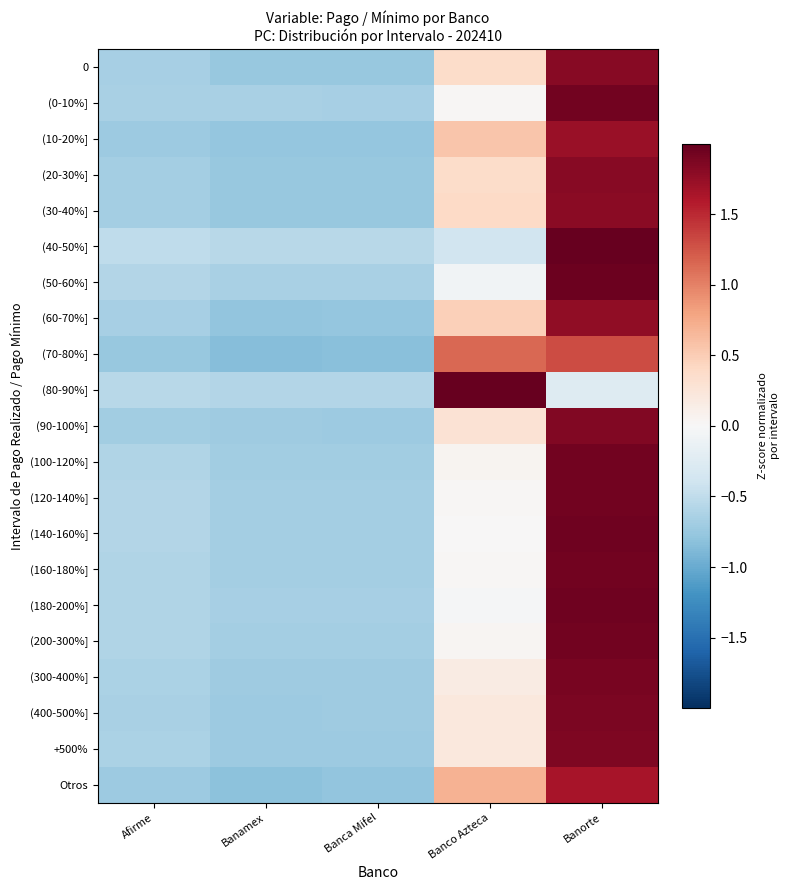

At how many categories does at least one series exceed 0?

2